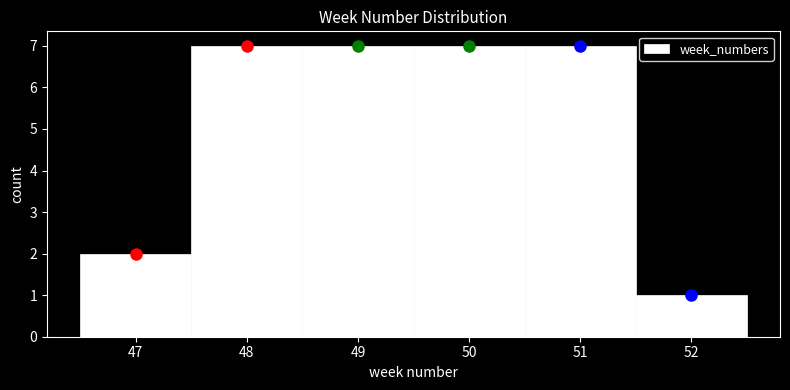

How tall is the bar that spans 46.5 to 47.5 on the x-axis? The values are not printed on the chart, so give them approximately, as read against the axis.

2